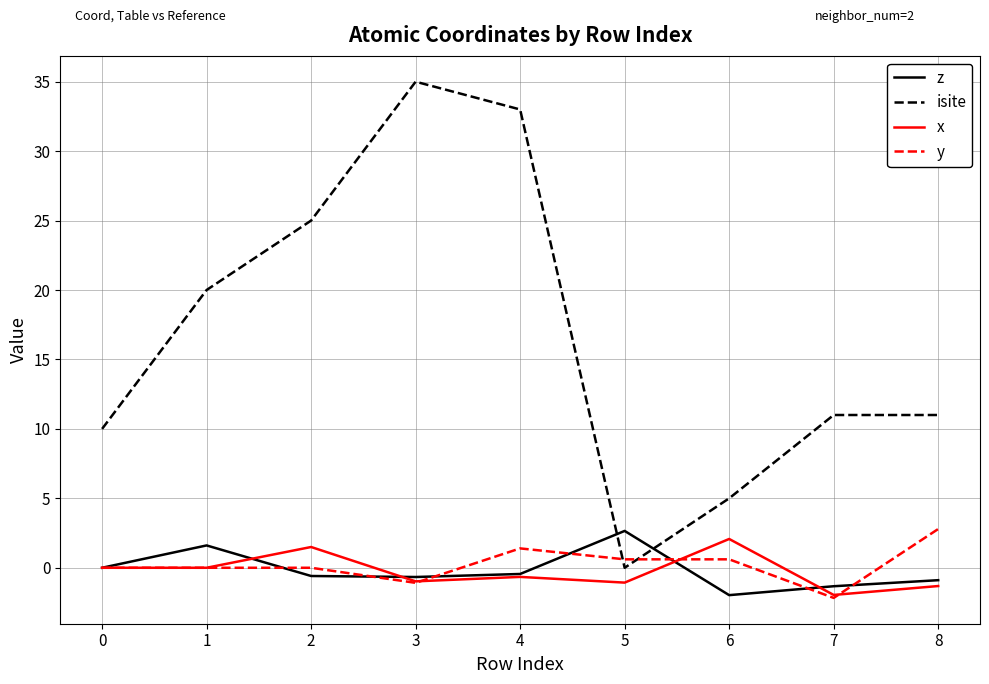

What is the difference between the maximum and minimum values in the x series?

4.0